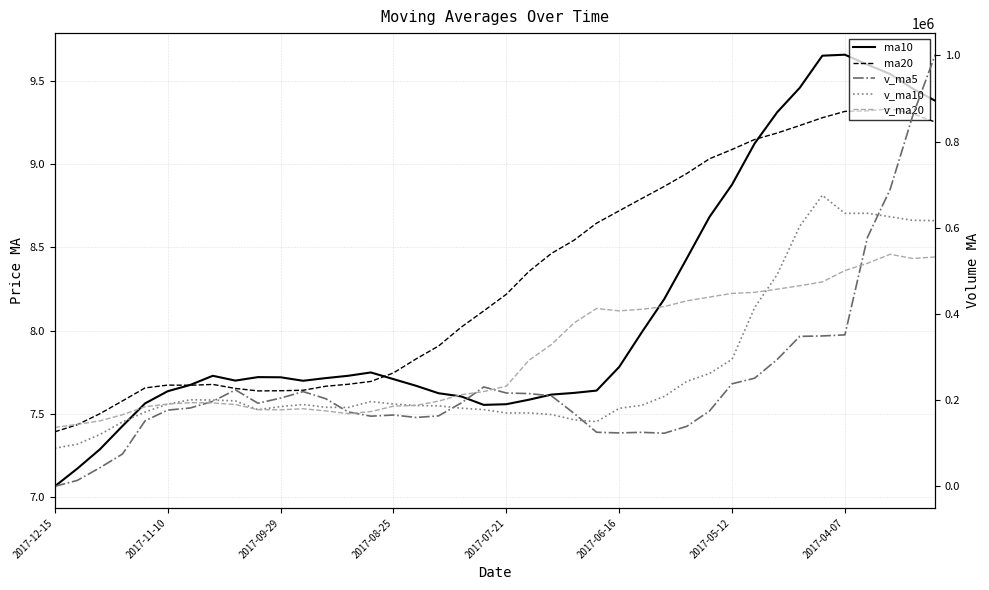

Rank the series at 2017-09-29 from lowest to highest value.

ma20, ma10, v_ma20, v_ma10, v_ma5